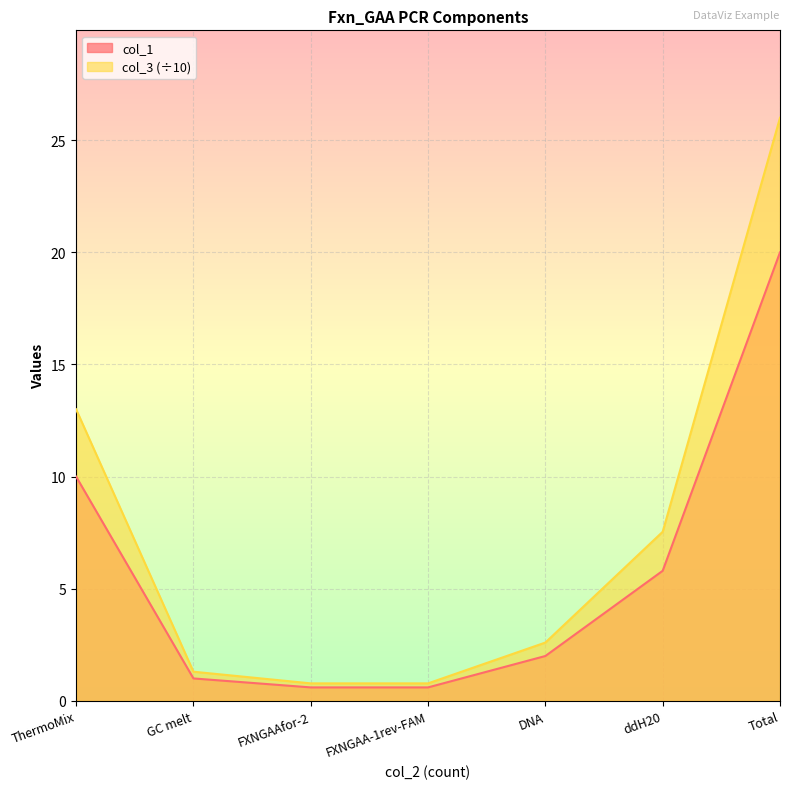

Is the value of col_3 at ThermoMix greater than the value of col_1 at ThermoMix?

Yes